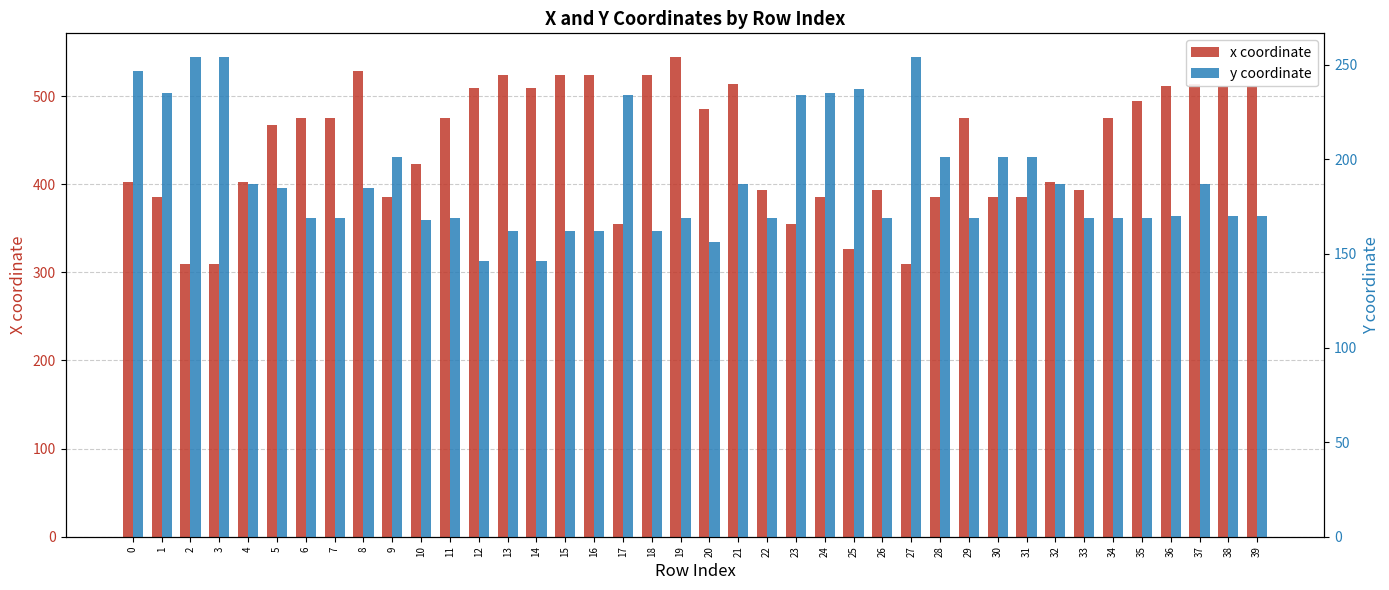

What is the sum of all x coordinate values?

17659